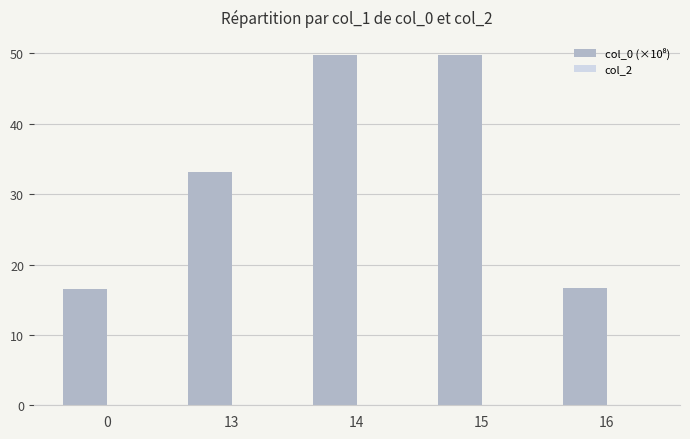

Count the number of values greater than 33.

3